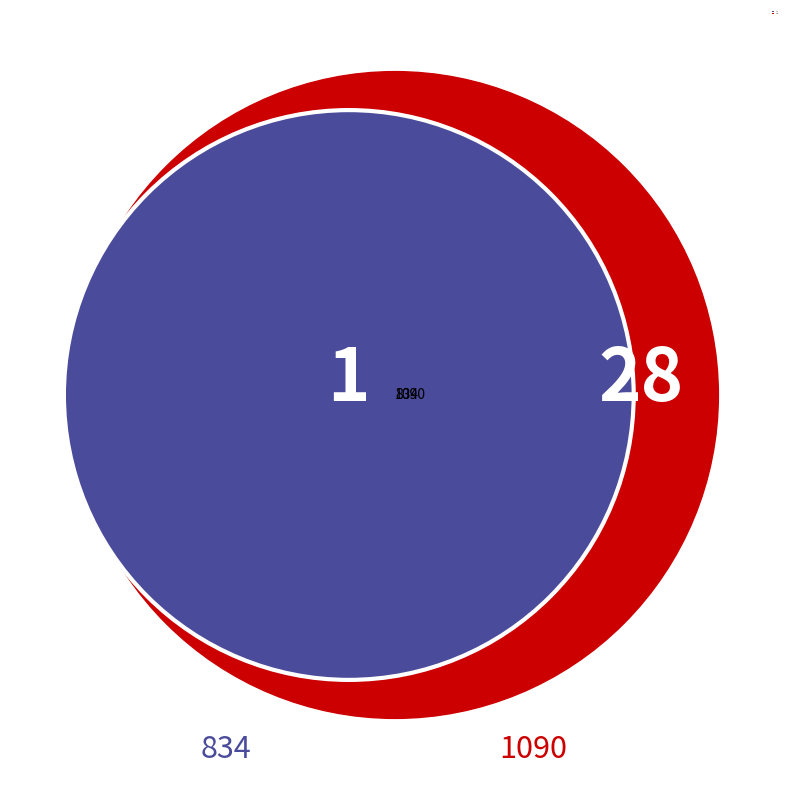

Combined, what portion of the pie is 834 and 1090?

100.0%